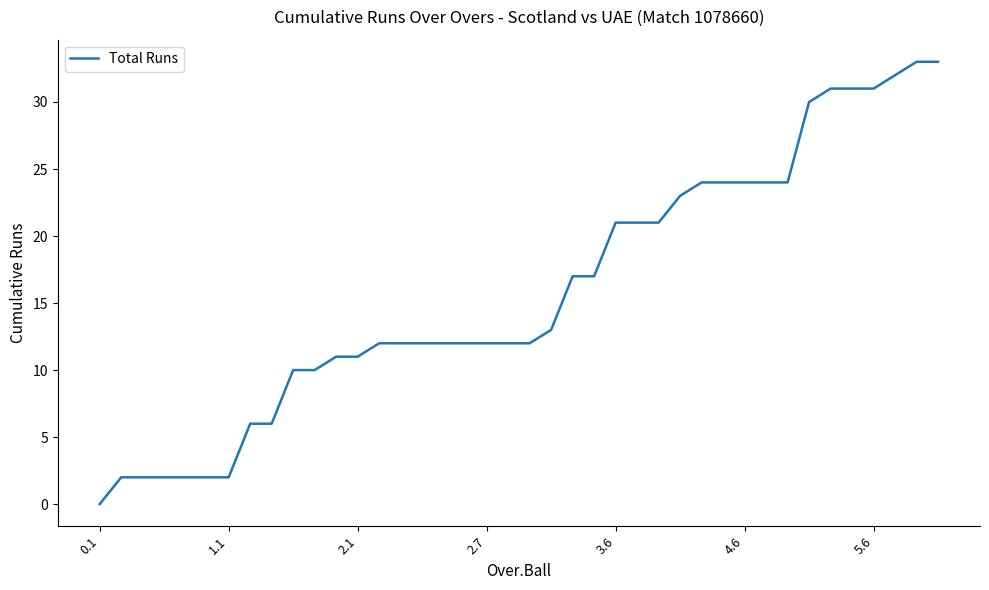

What is the maximum value shown in the chart?

33